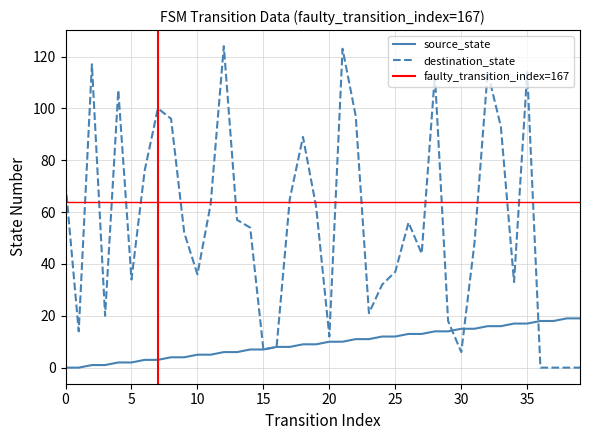

True or false: destination_state has a value of 100 at 7.

True